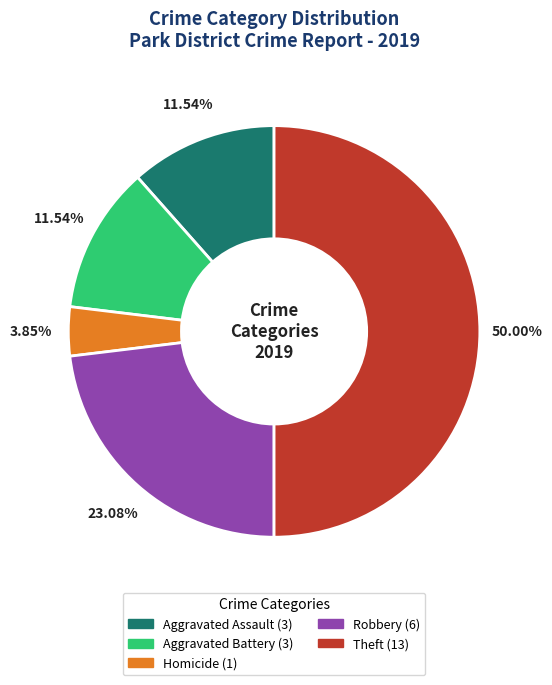

Count the number of slices in the pie.

5